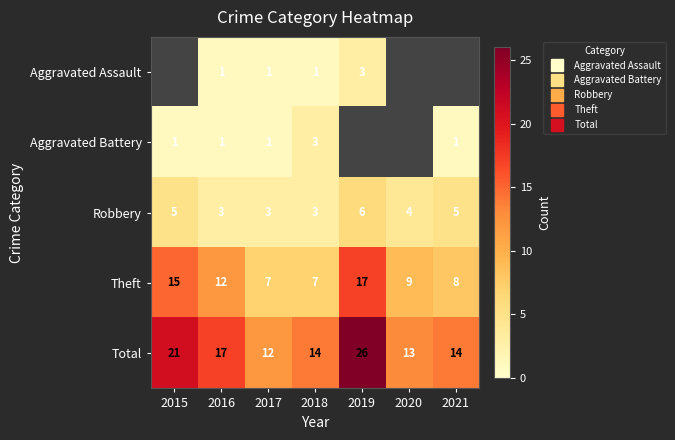

What is the total value across all series at 2016?

34.0